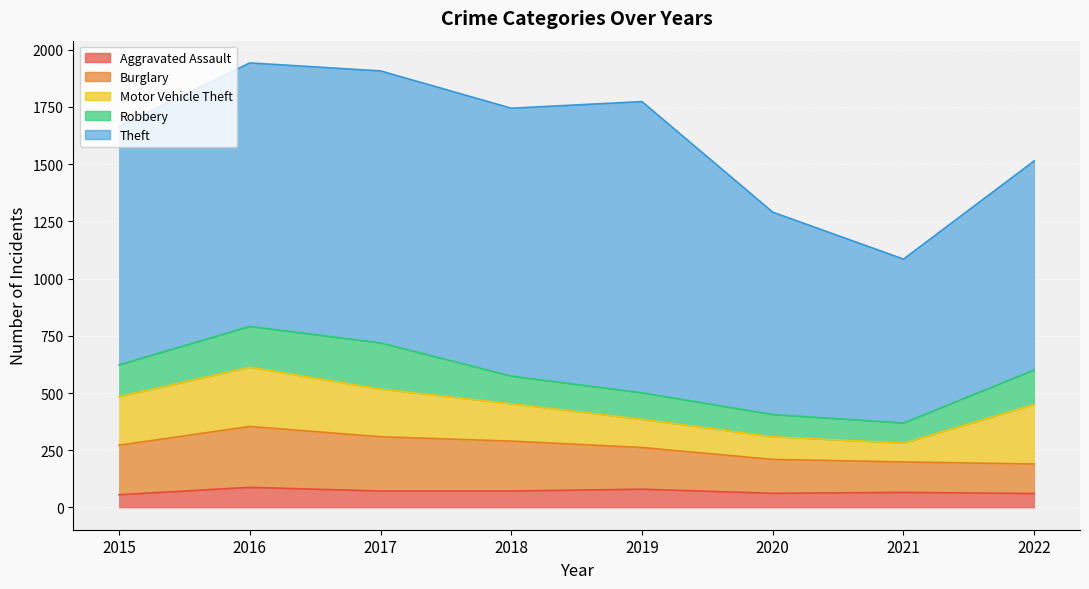

How many data points in Theft are above 1151?

3